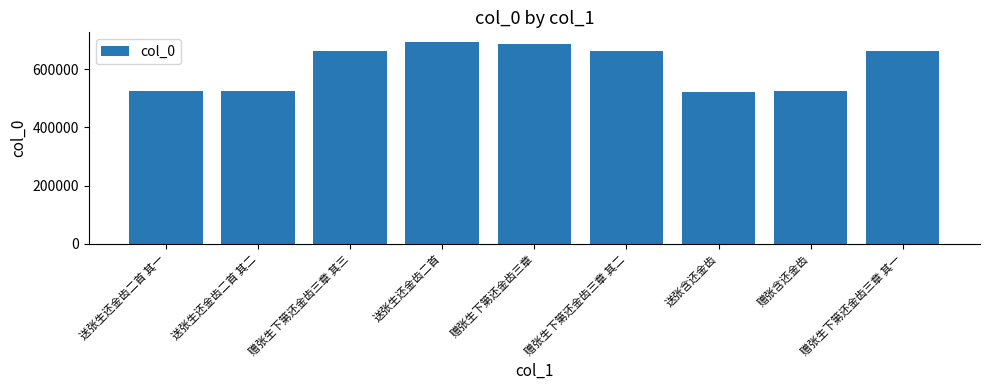

Is it true that the value at 赠张生下第还金齿三章 其二 is 142661?

False